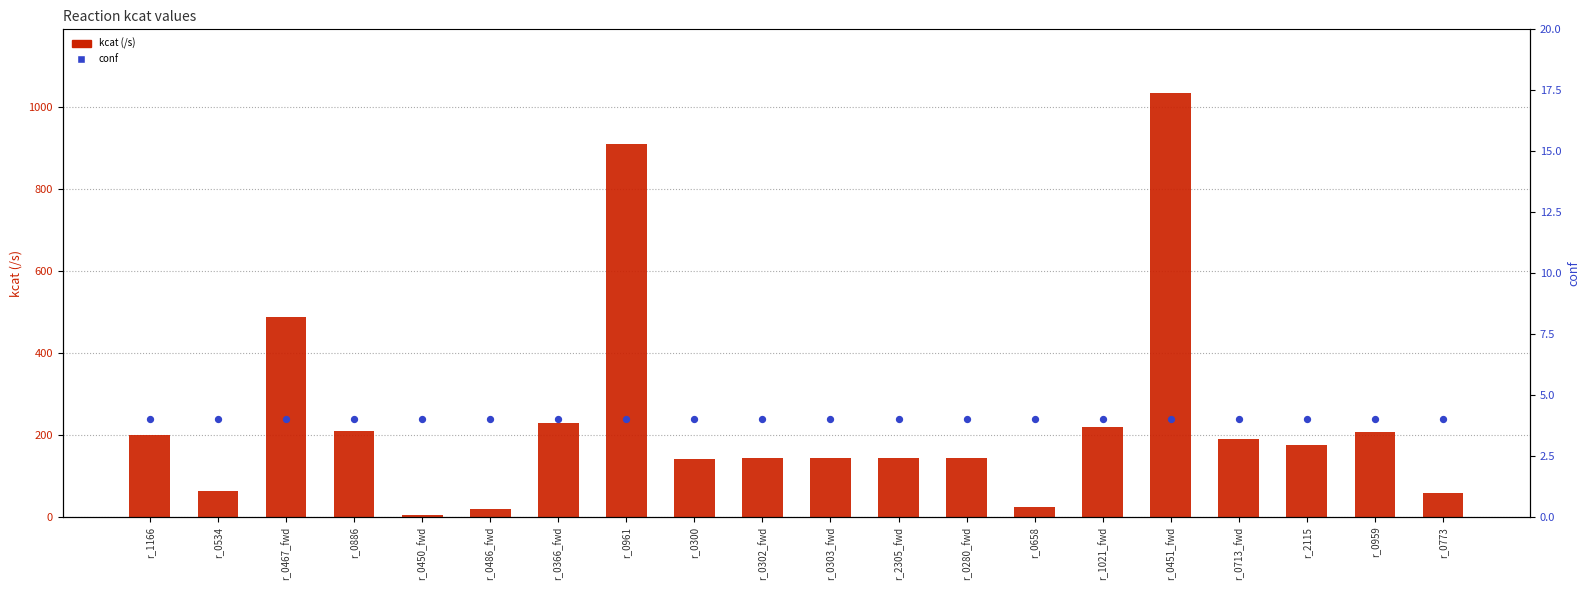

Which series has the largest total across all categories?

kcat (/s)